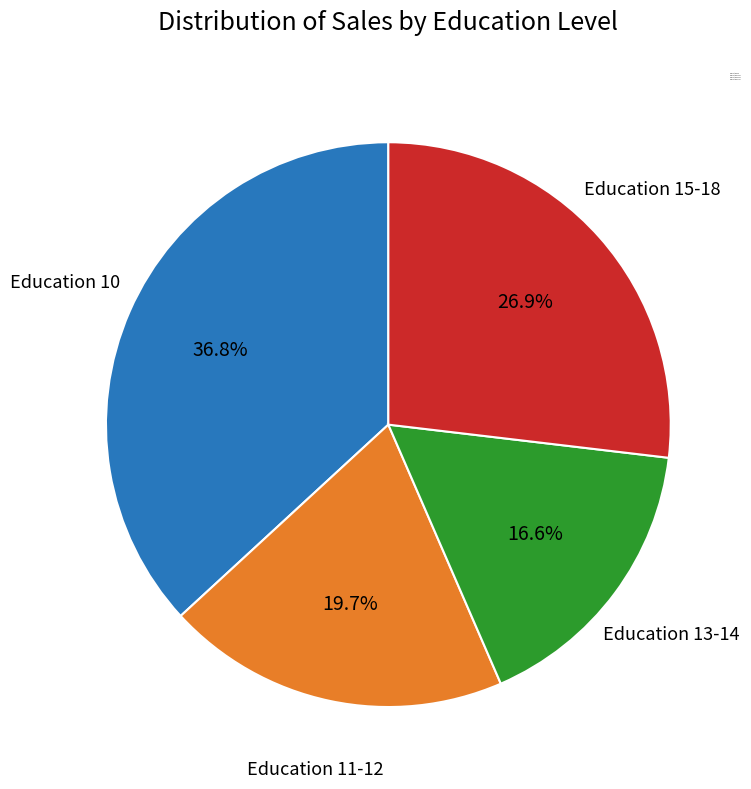

Count the number of slices in the pie.

4